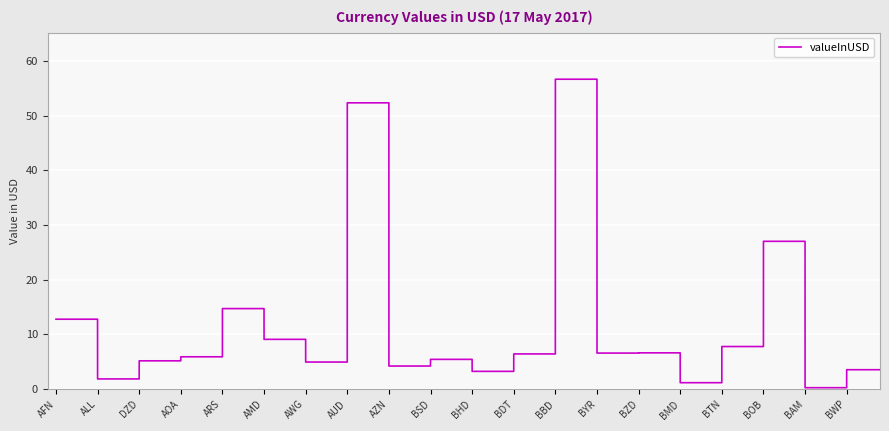

What is the greatest value displayed?

56.7